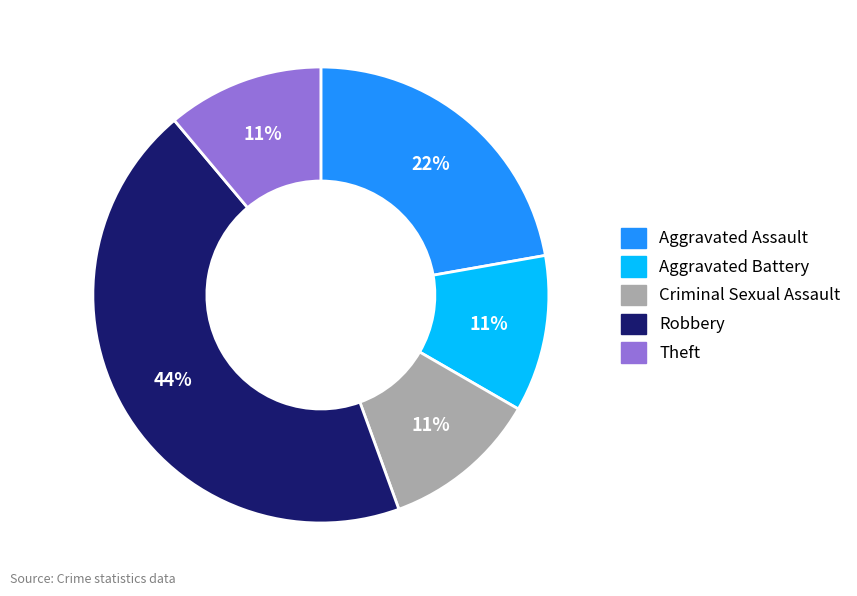

True or false: Robbery accounts for 33% of the total.

False